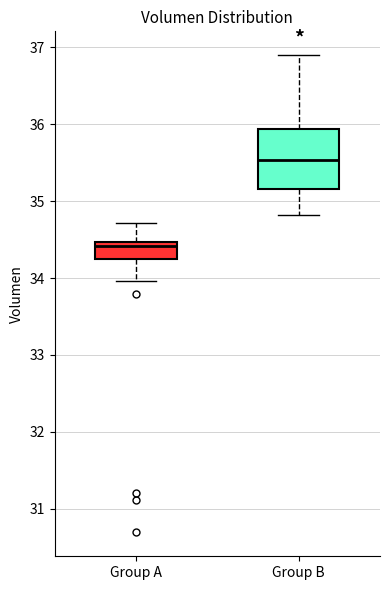

Reading left to right, read every box against the y-axis: the position of its median line, the range the box covers, and the ends of its whiskers. The values are not printed on the chart, so give them approximately, as read against the axis.

Group A: median 34.4, box 34.2 to 34.5, whiskers 34.0 to 34.7
Group B: median 35.5, box 35.2 to 35.9, whiskers 34.8 to 36.9